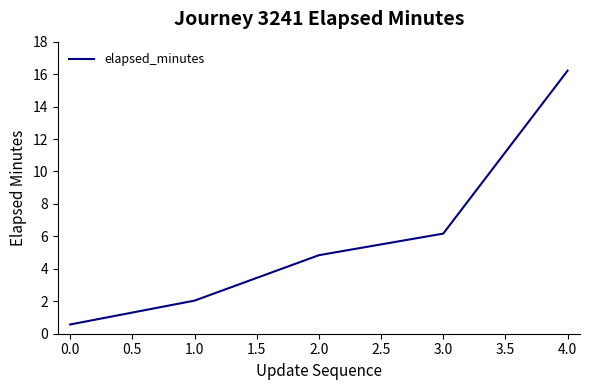

Rank the categories by value from lowest to highest.

0.0, 1.0, 2.0, 3.0, 4.0